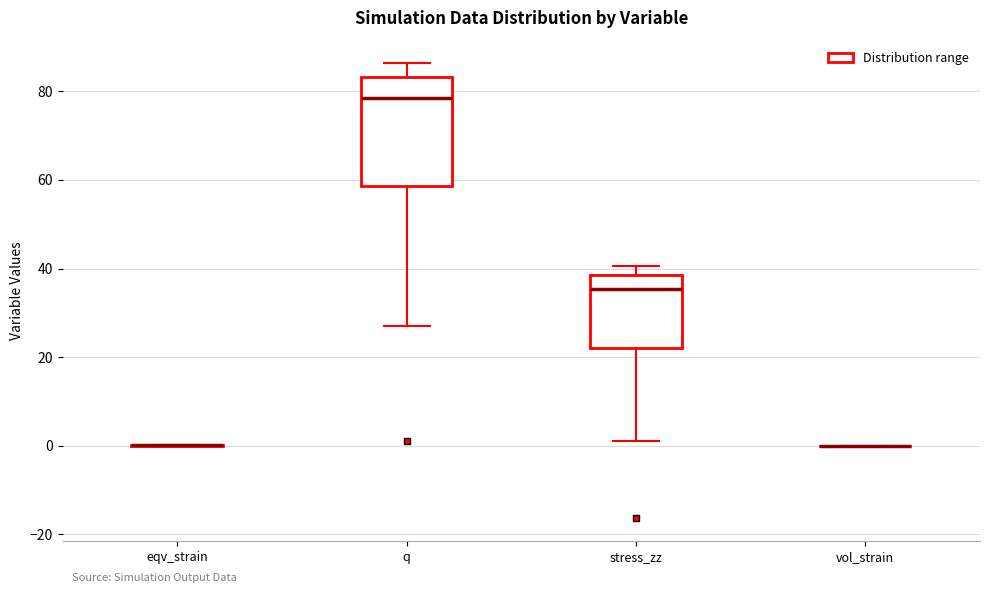

Reading left to right, read every box against the y-axis: the position of its median line, the range the box covers, and the ends of its whiskers. The values are not printed on the chart, so give them approximately, as read against the axis.

eqv_strain: box collapsed to a line at 0, whiskers 0 to 0
q: median 78, box 58 to 84, whiskers 26 to 86
stress_zz: median 36, box 22 to 38, whiskers 0 to 40
vol_strain: box collapsed to a line at 0, whiskers 0 to 0